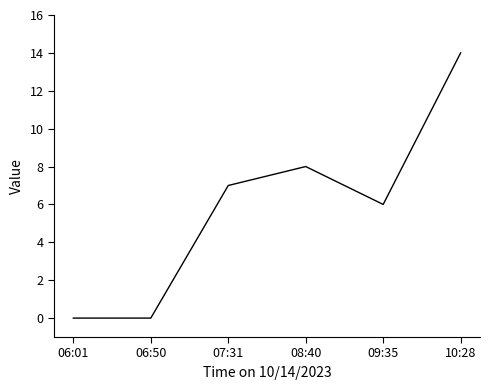

Between 10:28 and 06:01, which is larger?

10:28